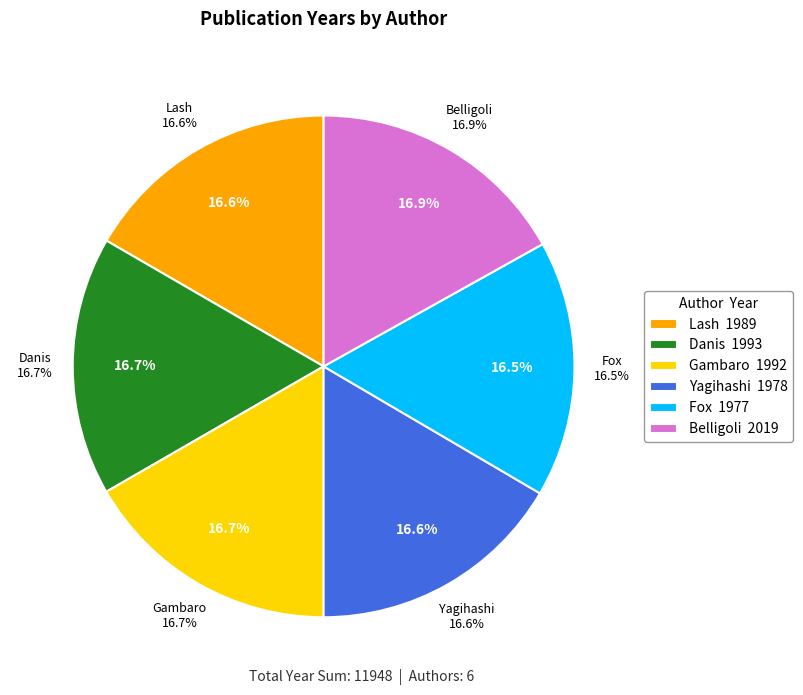

Rank the categories by value from highest to lowest.

Belligoli, Danis, Gambaro, Lash, Yagihashi, Fox